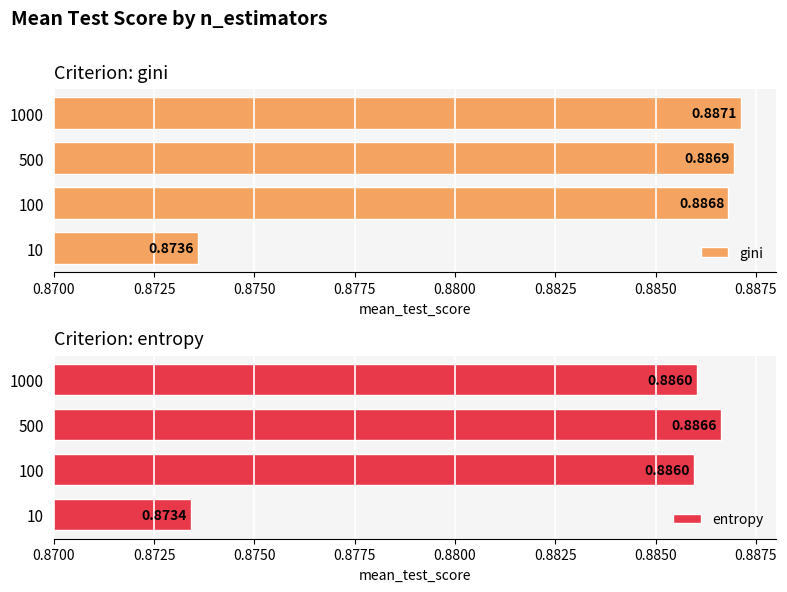

Count the number of categories in the chart.

4